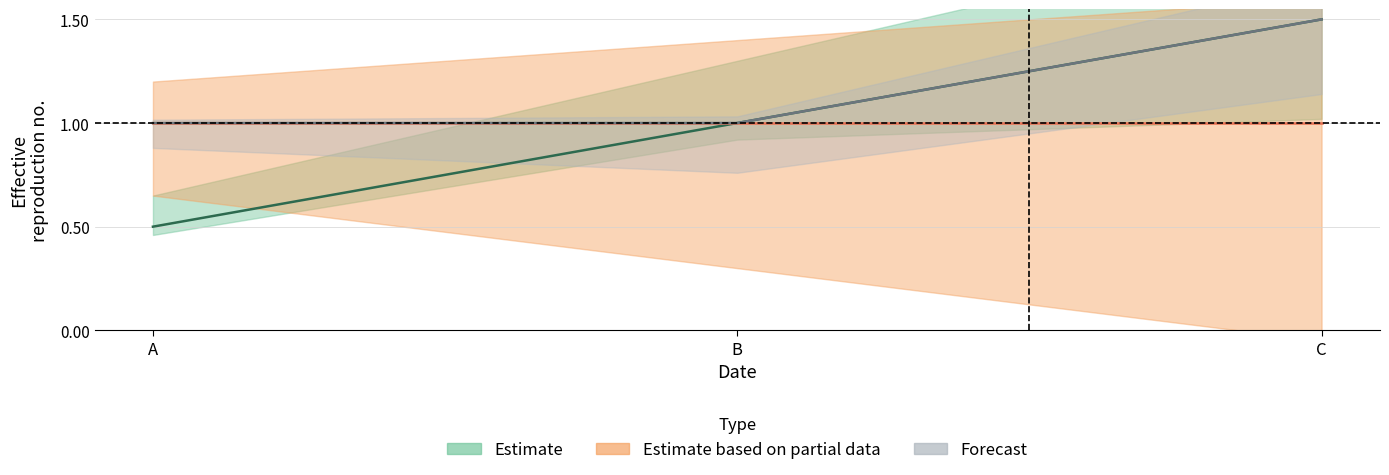

What is the value of the d point at the 3rd from the left?

1.5